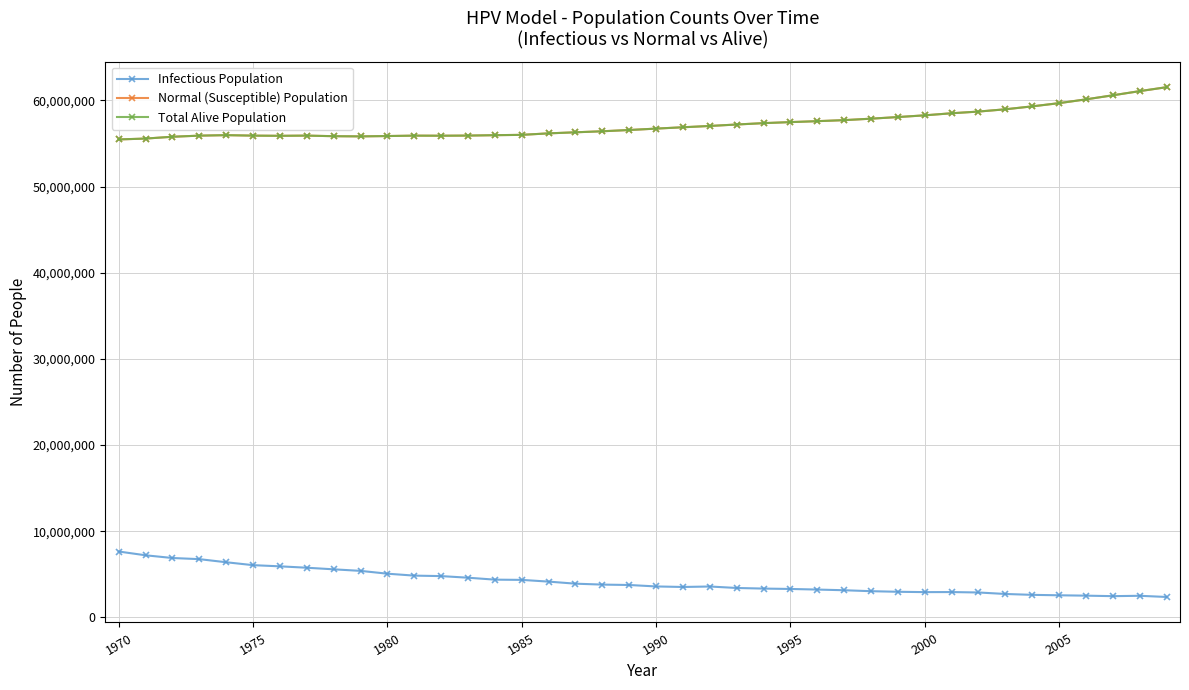

Where is Infectious Population nearest to the value 4998321?

1980